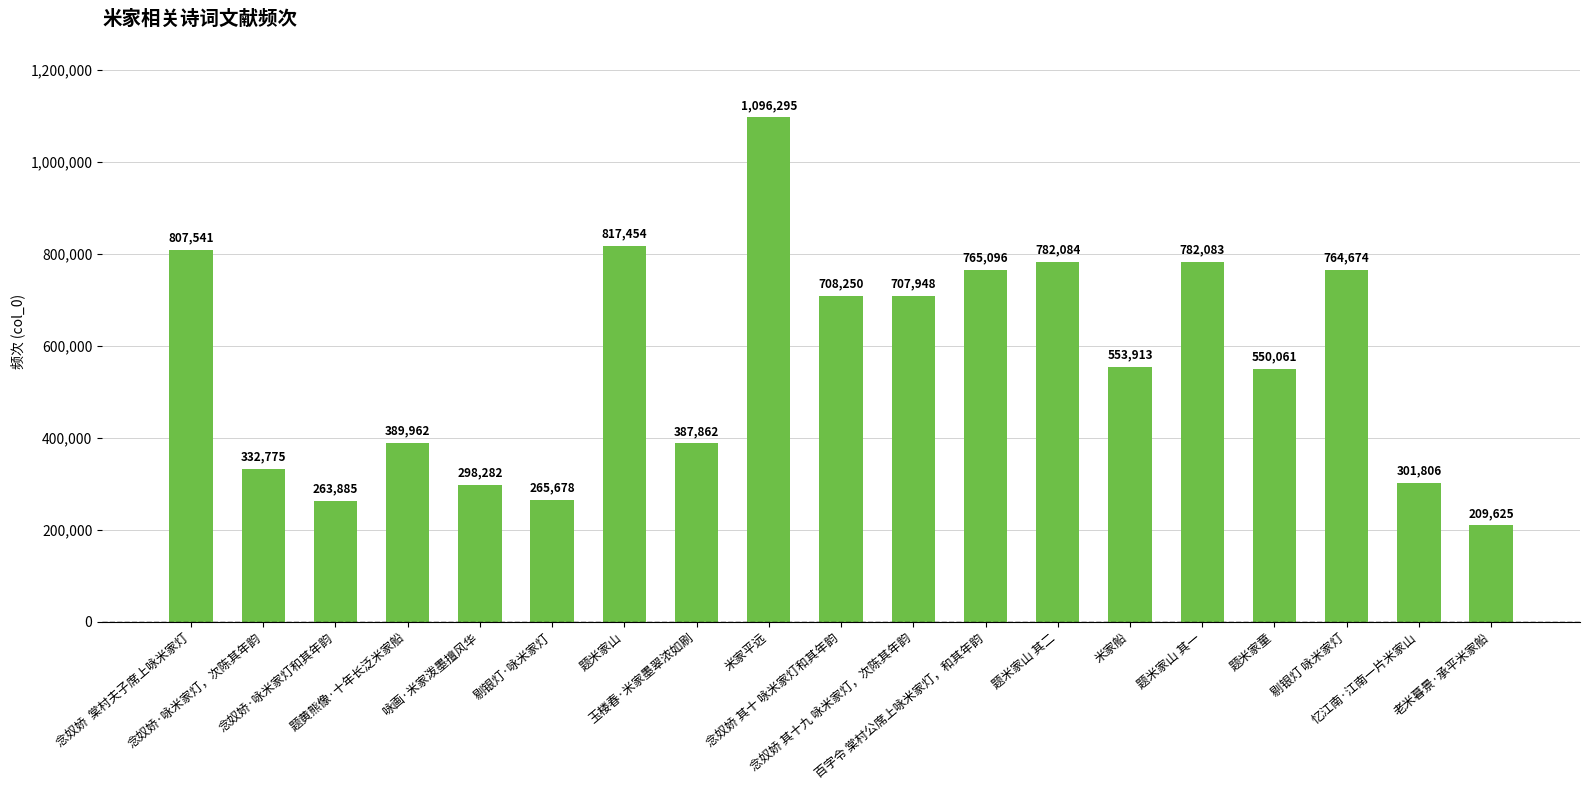

What value does the data have at 题黄熊像·十年长泛米家船?

389962